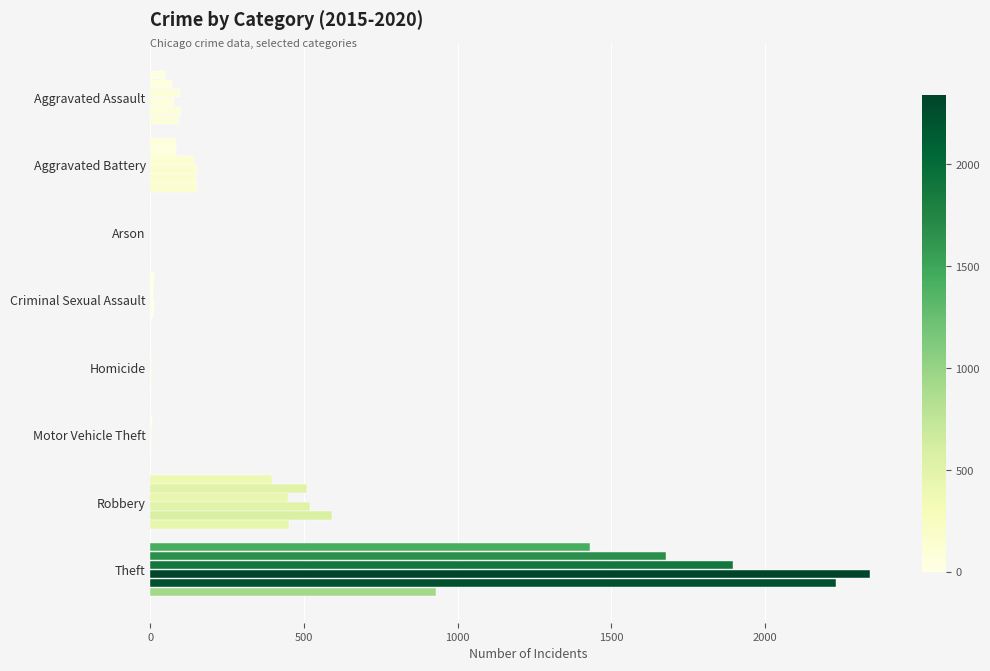

What is the total value across all series at Homicide?

7